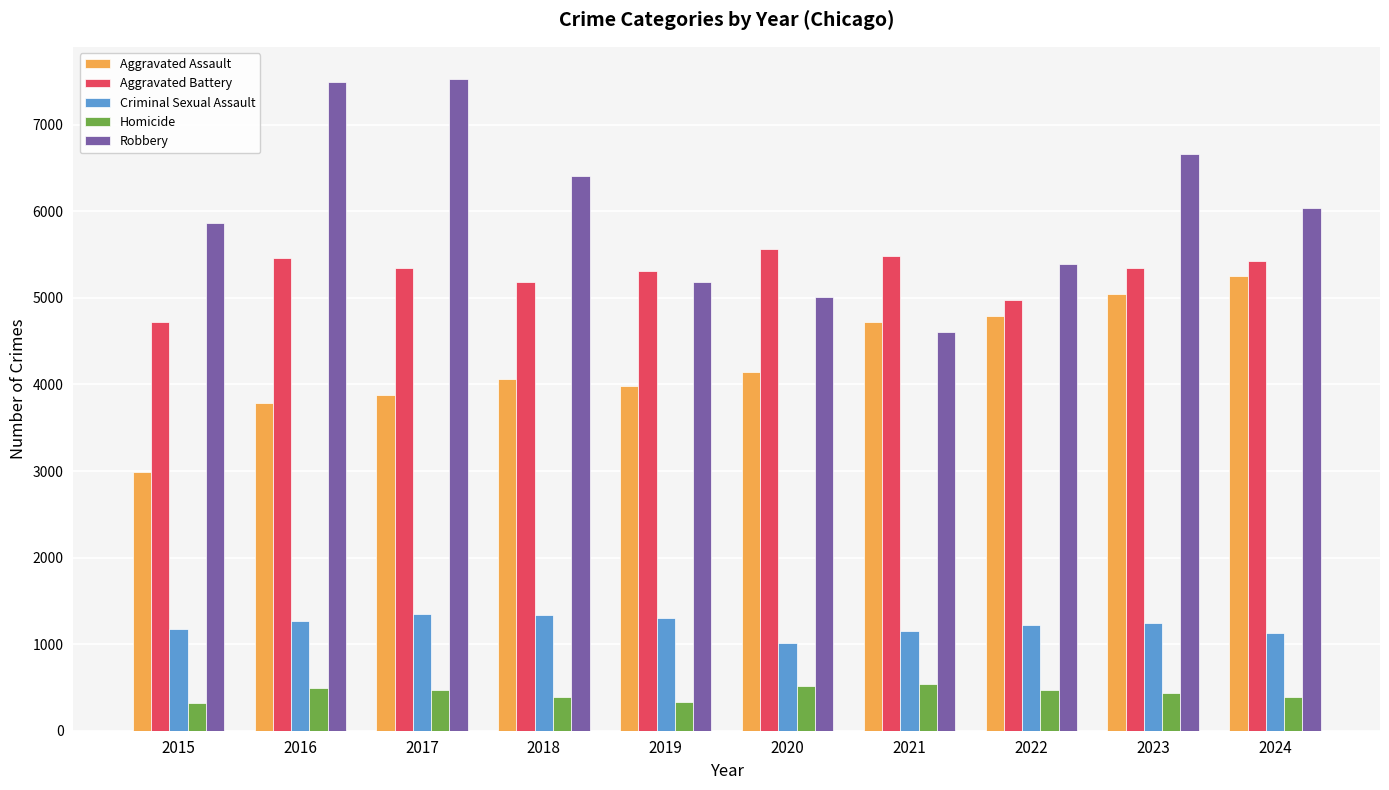

How many values in the Homicide series are below 465?

5